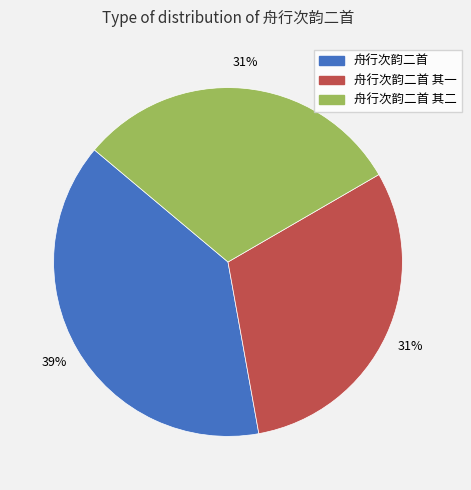

To the nearest percent, what is the difference between the largest and smallest slice percentages?

8%